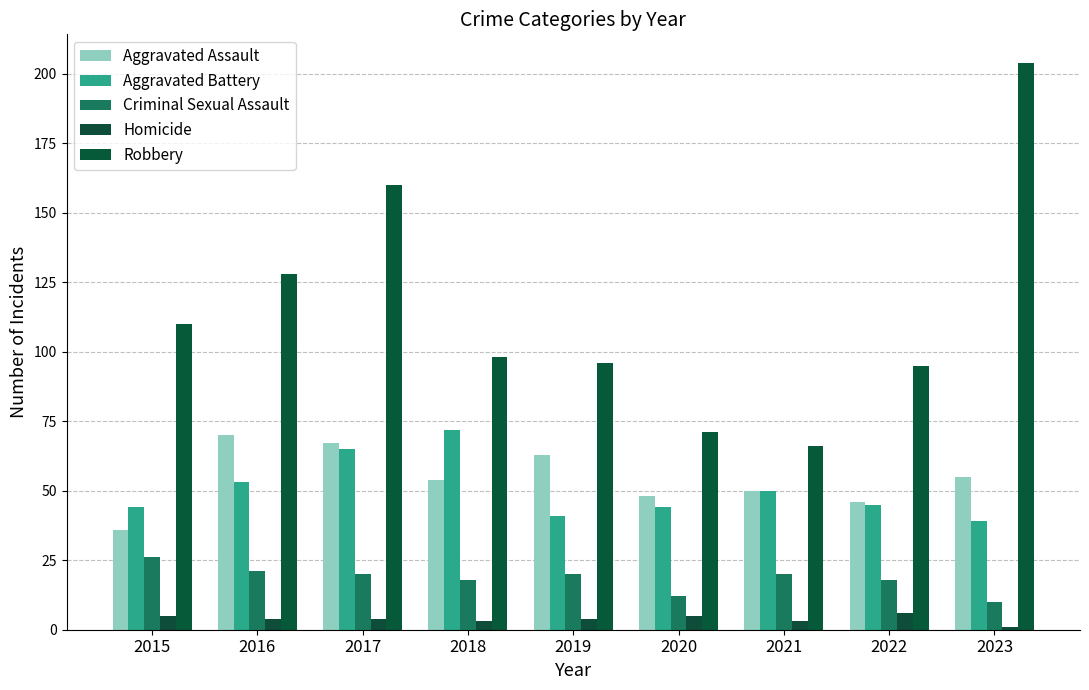

The Aggravated Assault series shows 74 at 2021. True or false?

False